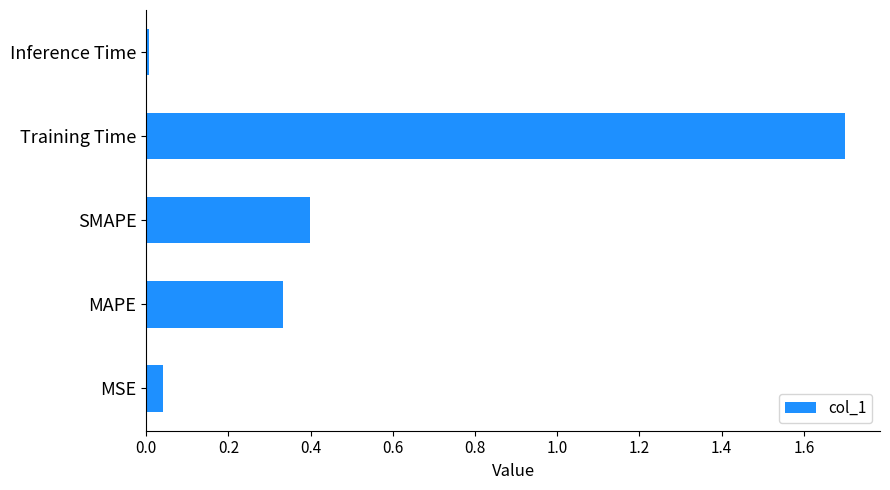

Between SMAPE and Training Time, which is larger?

Training Time